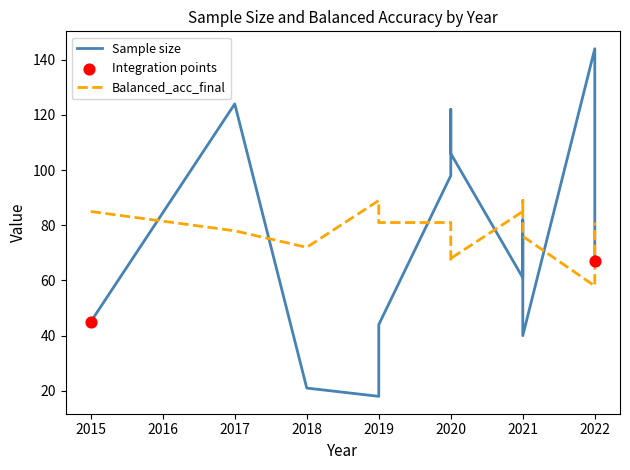

Is the value of Sample size at 2020 greater than the value of Balanced_acc_final at 2019?

Yes